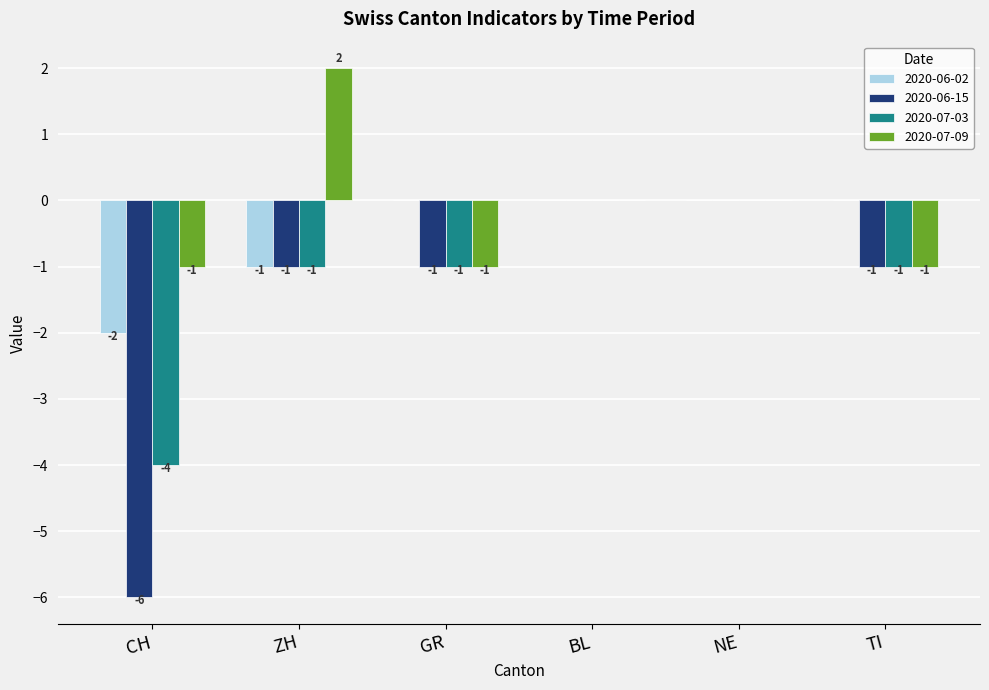

Where is 2020-07-03 nearest to the value -2?

ZH